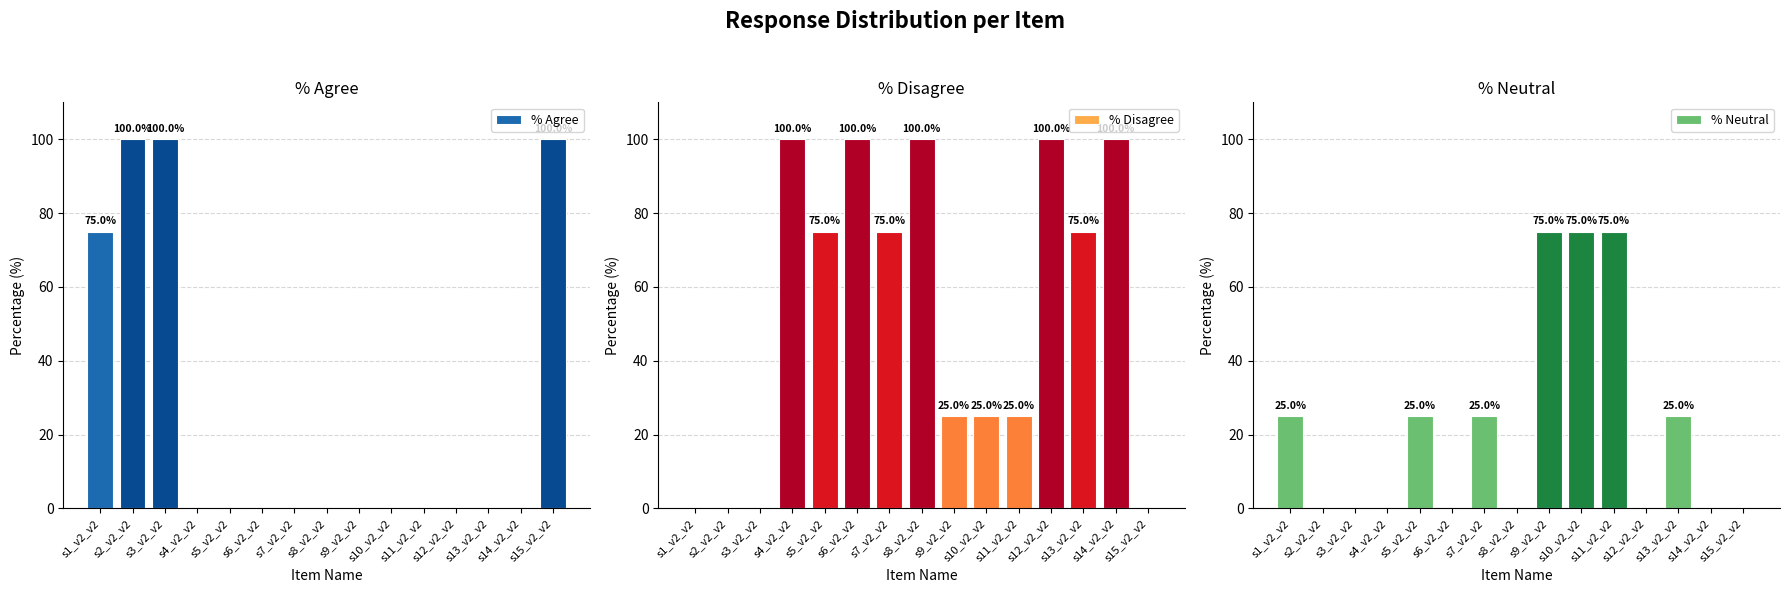

What position from the left is s12_v2_v2?

12